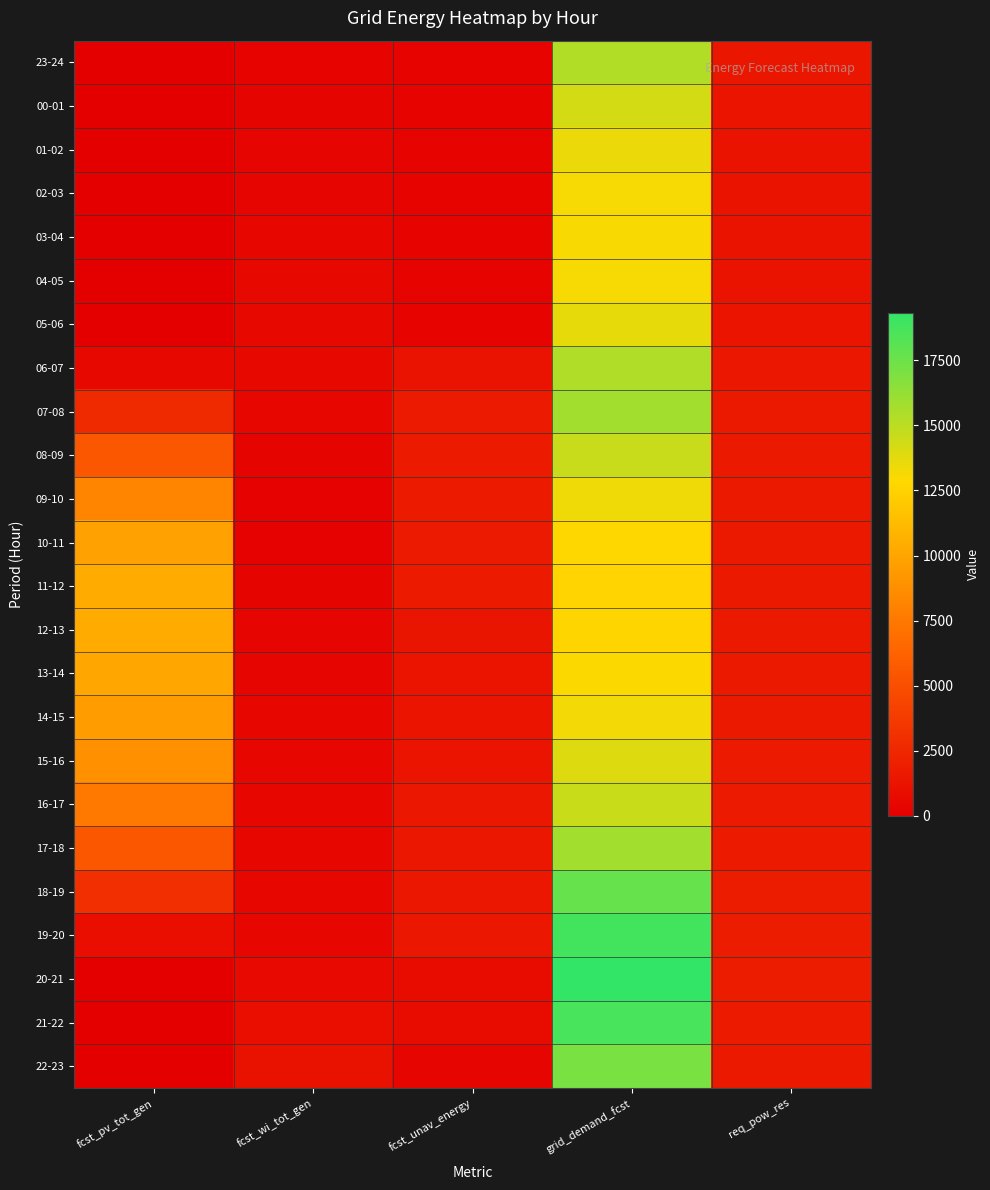

At how many categories does at least one series exceed 13767?

1